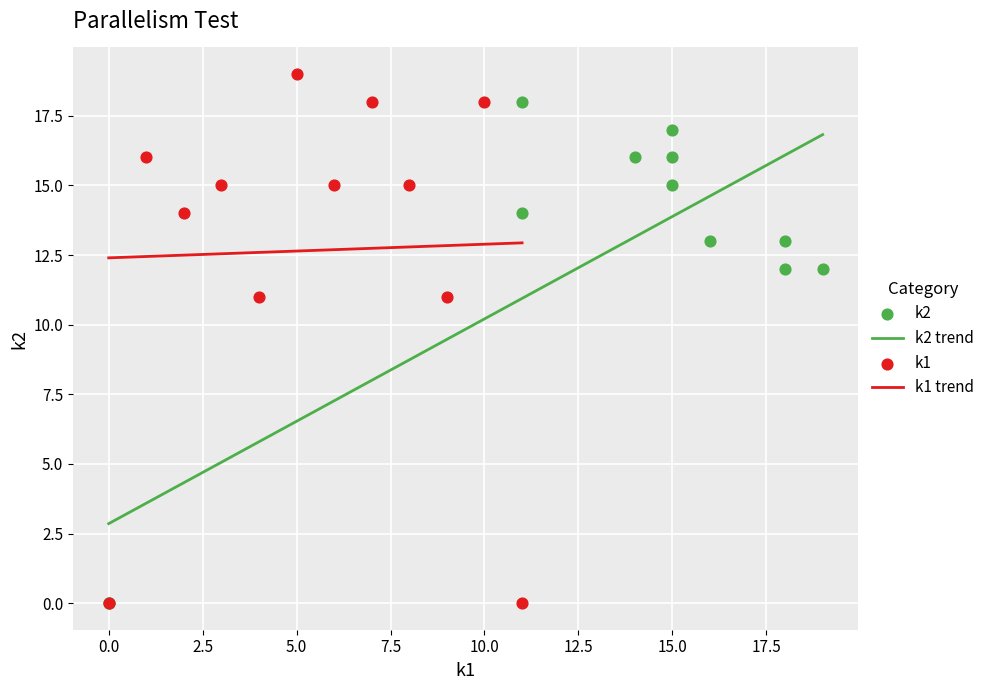

Which series contains the highest Y value?

k1